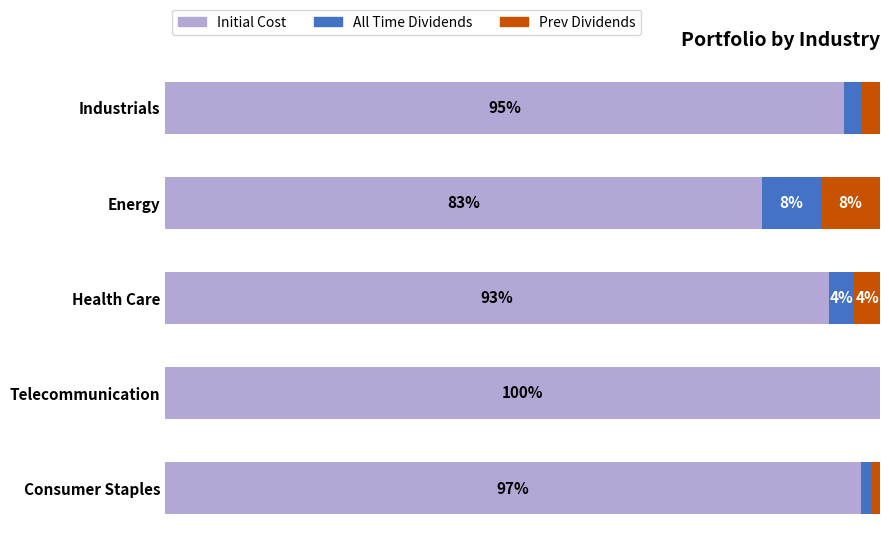

How many values in the Initial Cost series are below 94?

2